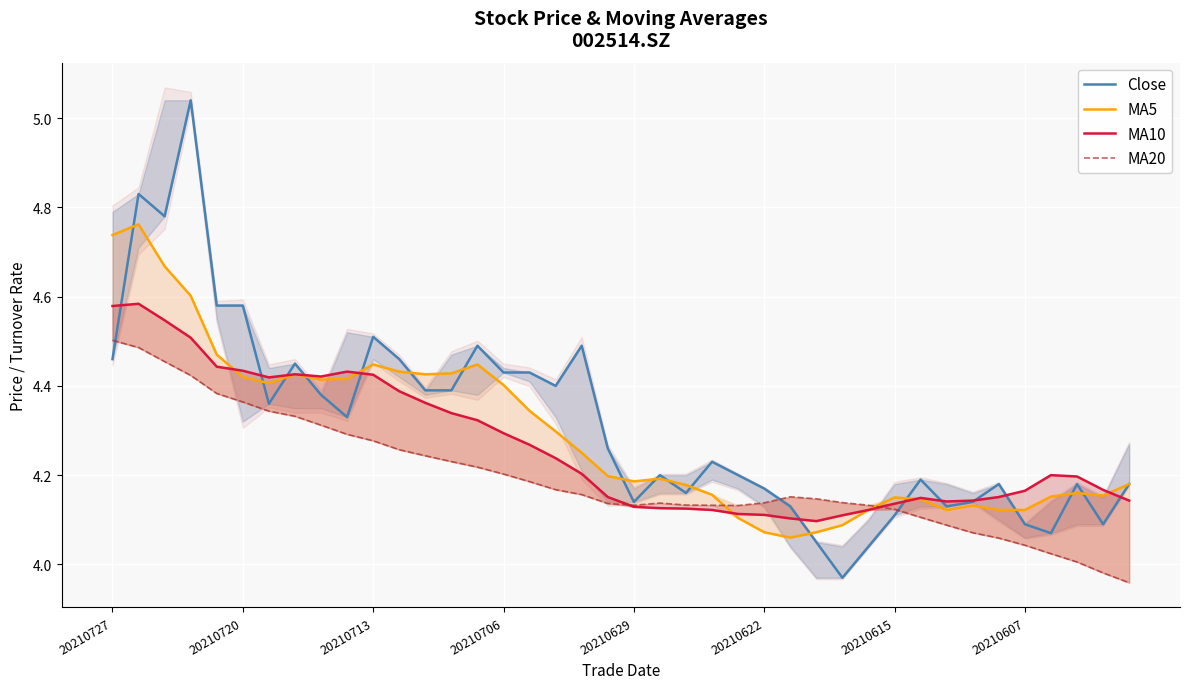

True or false: MA10 and MA5 cross at least once.

True